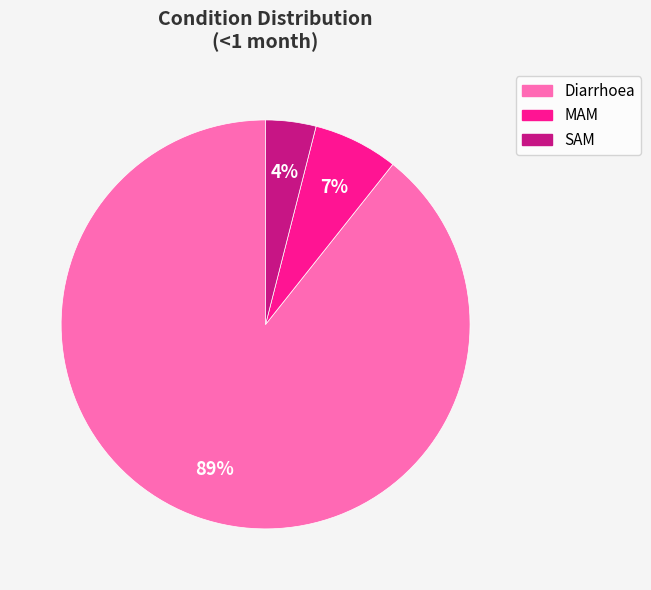

Which slice is the largest?

Diarrhoea